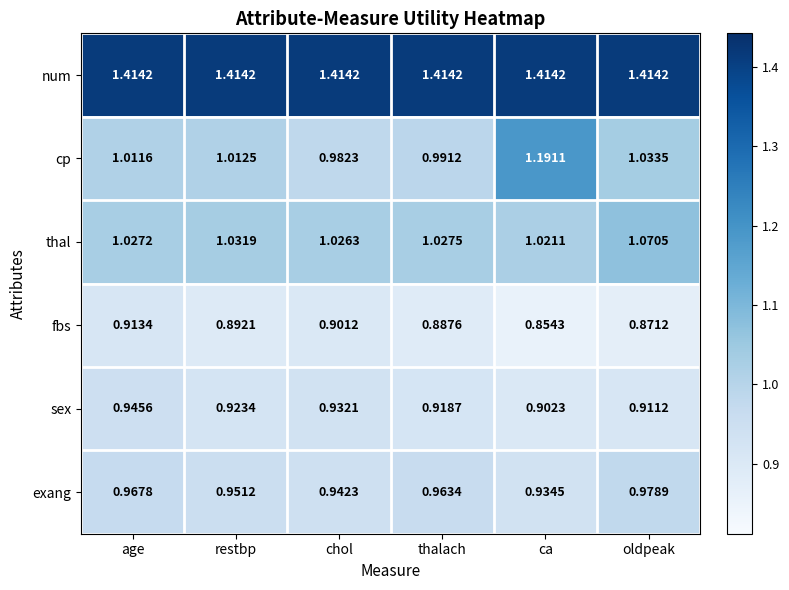

Rank the series at thalach from lowest to highest value.

fbs, sex, exang, cp, thal, num